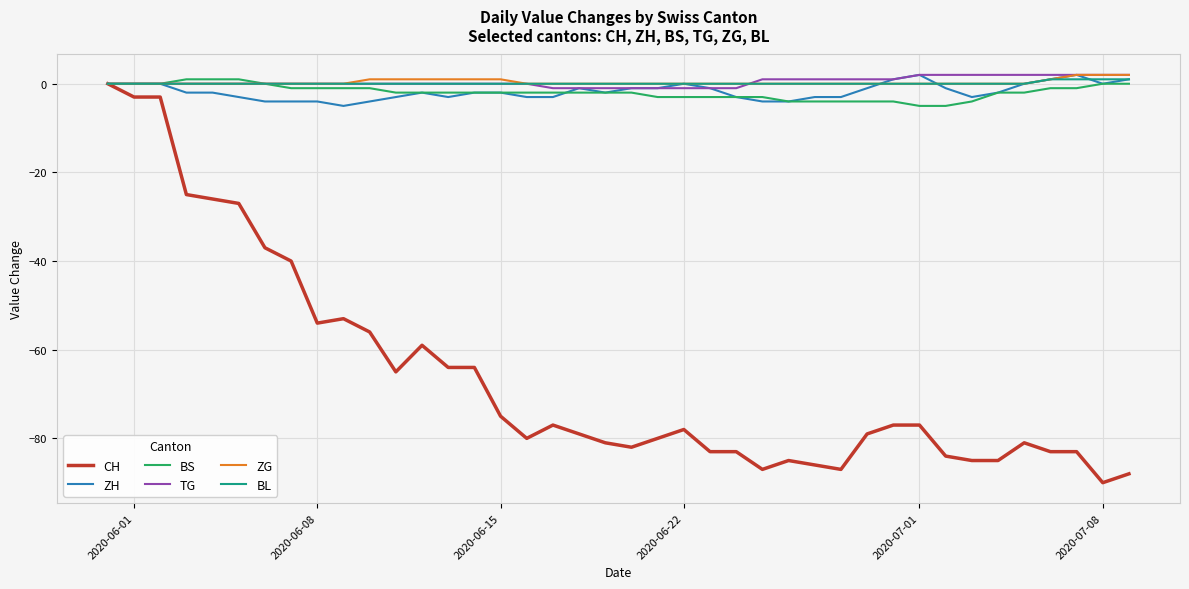

Which series has the largest range (max minus min)?

CH